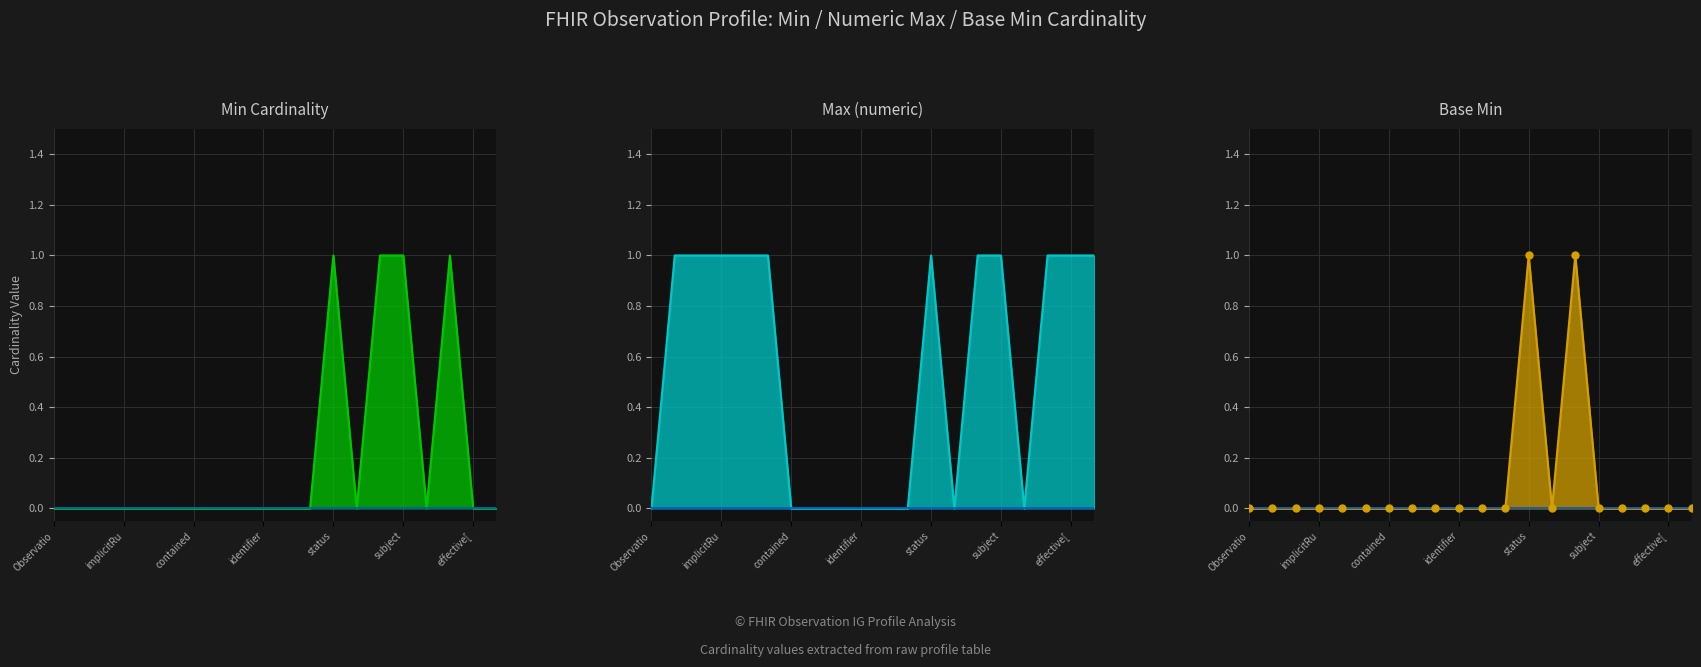

List the labels in order of Max (numeric) value, largest first.

Observation.id, Observation.meta, Observation.implicitRules, Observation.language, Observation.text, Observation.status, Observation.code, Observation.subject, Observation.encounter, Observation.effective[x], Observation.issued, Observation, Observation.contained, Observation.extension, Observation.modifierExtension, Observation.identifier, Observation.basedOn, Observation.partOf, Observation.category, Observation.focus